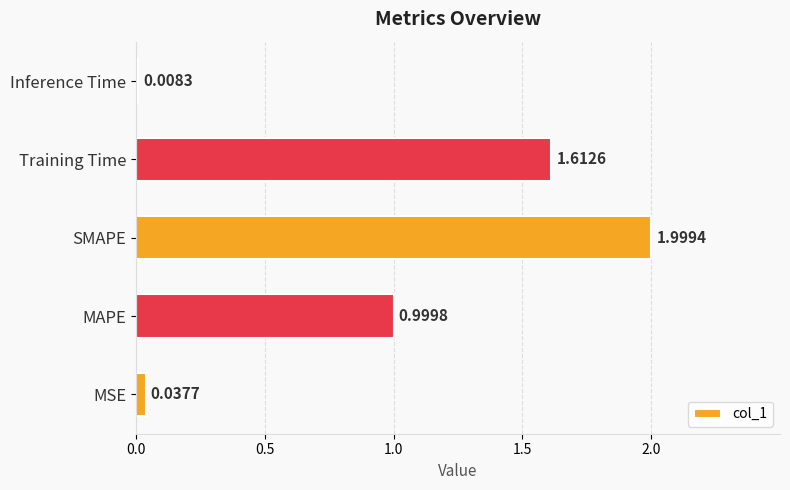

At which label is the value closest to 1?

MAPE